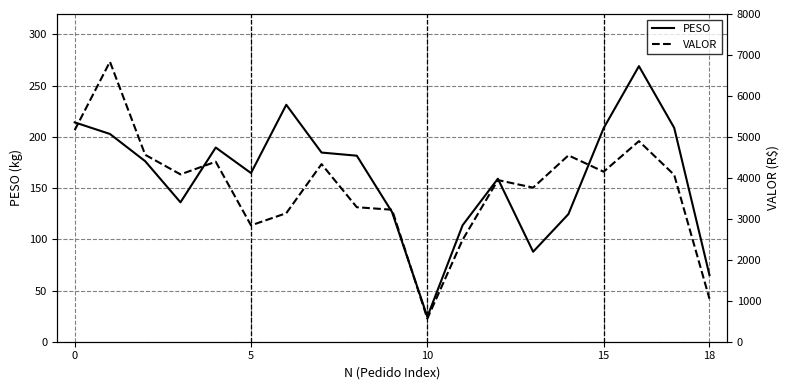

What are all the series names shown in the legend?

PESO, VALOR